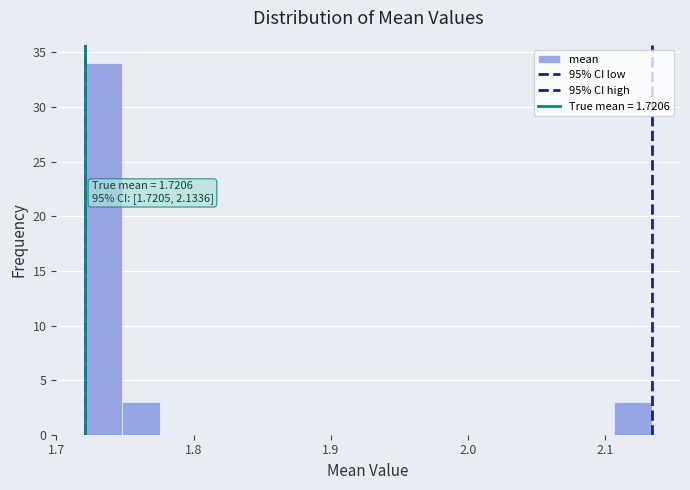

Read against the x-axis, roughly where is the centre of the tallest bar?

1.73